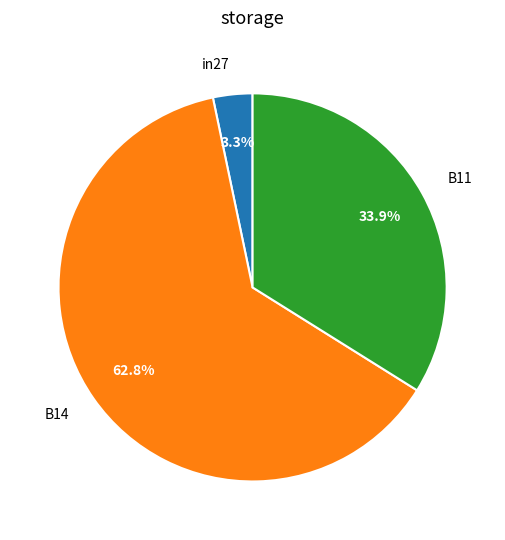

To the nearest percent, what is the combined percentage of in27 and B14?

66%